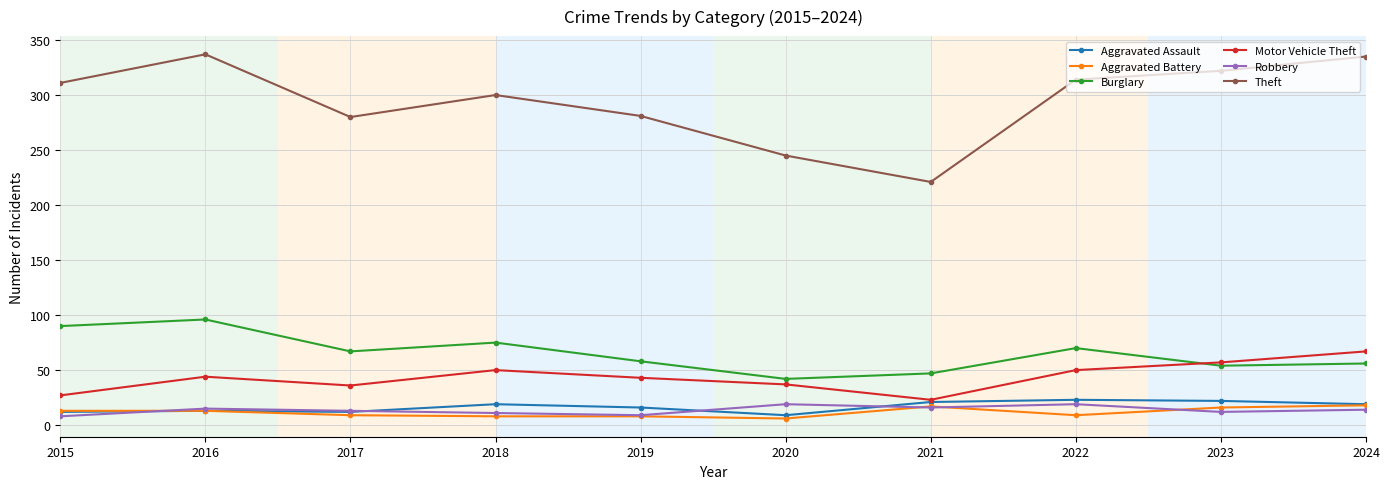

What is the maximum value for Robbery?

19